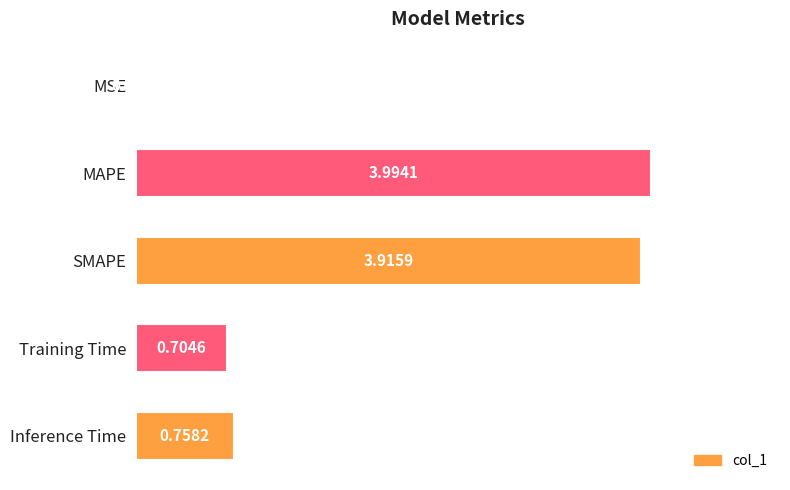

Which category has the highest value across all series?

MAPE